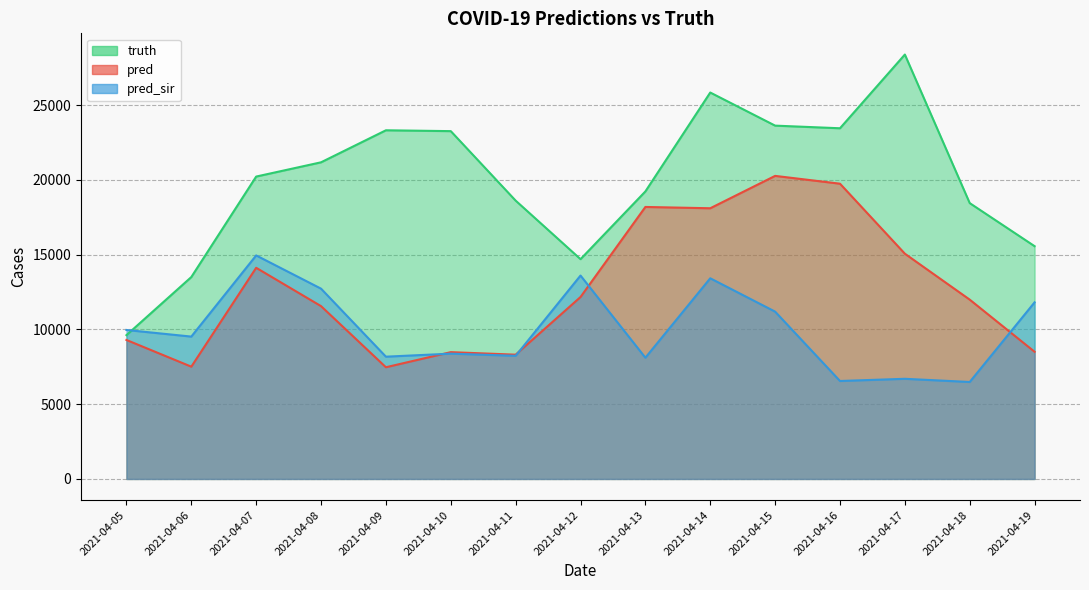

Reading left to right, what are all the values shown in this chart?

pred: 9292.1	7507.0	14117.0	11554.0	7468.0	8478.0	8309.0	12164.0	18185.0	18098.0	20262.0	19740.0	15060.0	11988.0	8502.5
pred_sir: 9959.5	9518.0	14944.0	12722.0	8175.0	8377.0	8233.0	13599.0	8106.0	13416.0	11186.0	6549.0	6696.0	6483.0	11808.0
truth: 9614.0	13498.0	20217.0	21170.0	23311.0	23254.0	18608.0	14694.0	19223.0	25835.0	23622.0	23446.0	28374.0	18442.0	15562.0